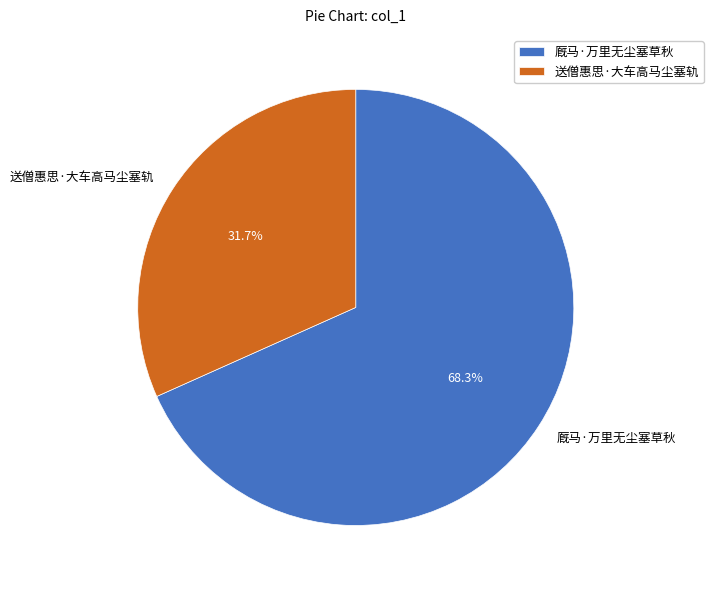

Count the number of slices in the pie.

2